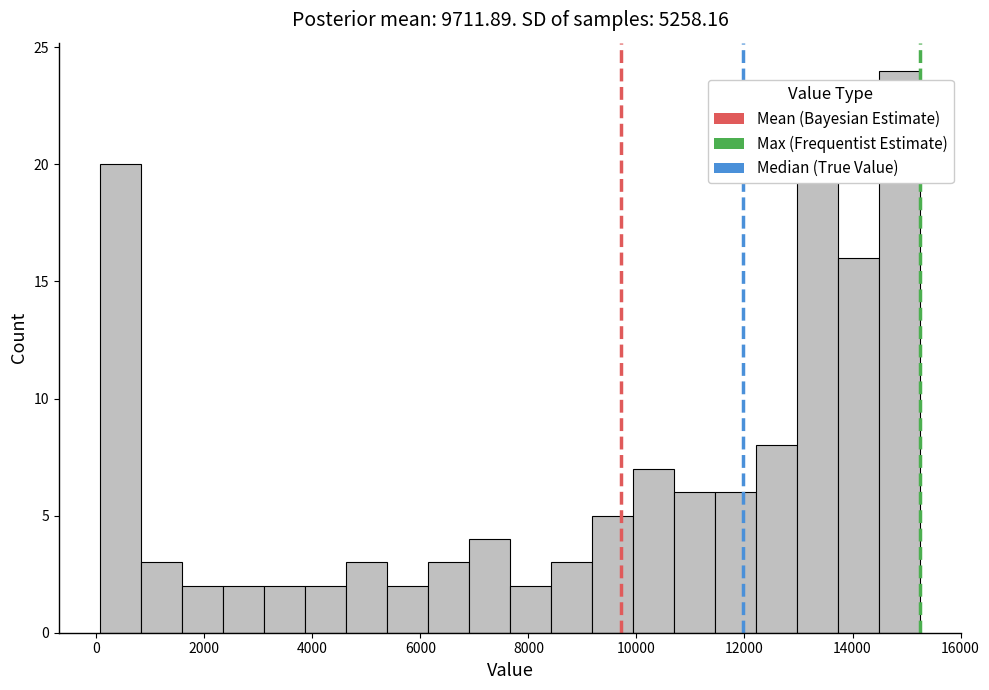

Read against the x-axis, roughly where is the centre of the tallest bar?

14800